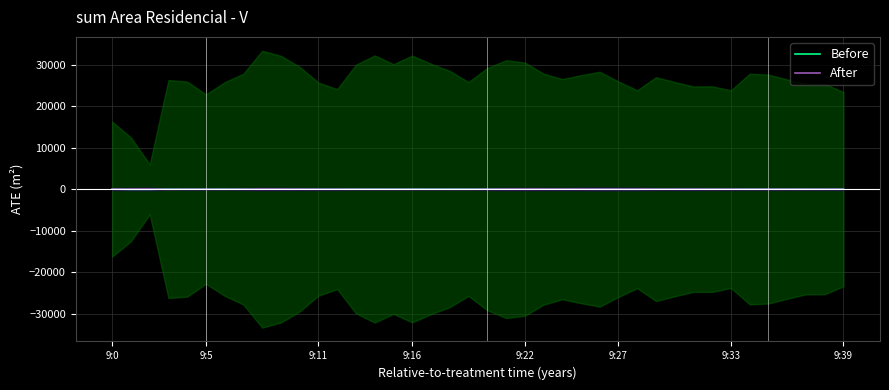

At which label does After reach its minimum?

9:16